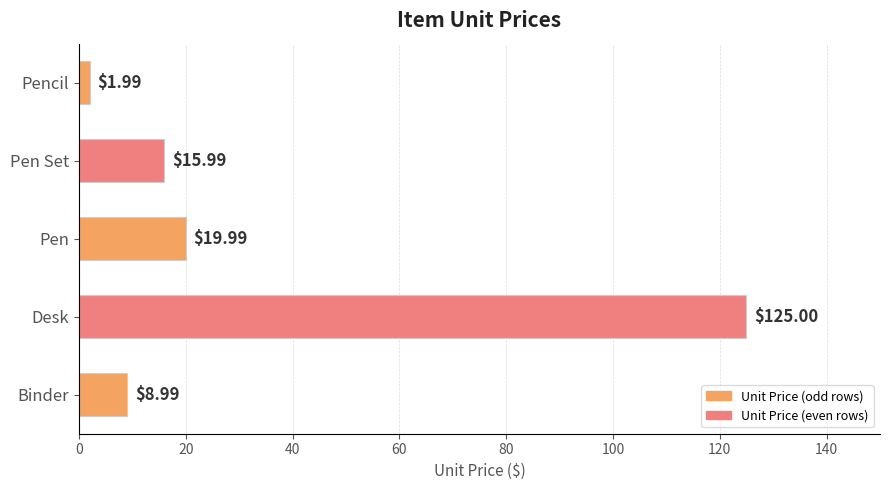

What is the change in value from Binder to Desk?

+116.0